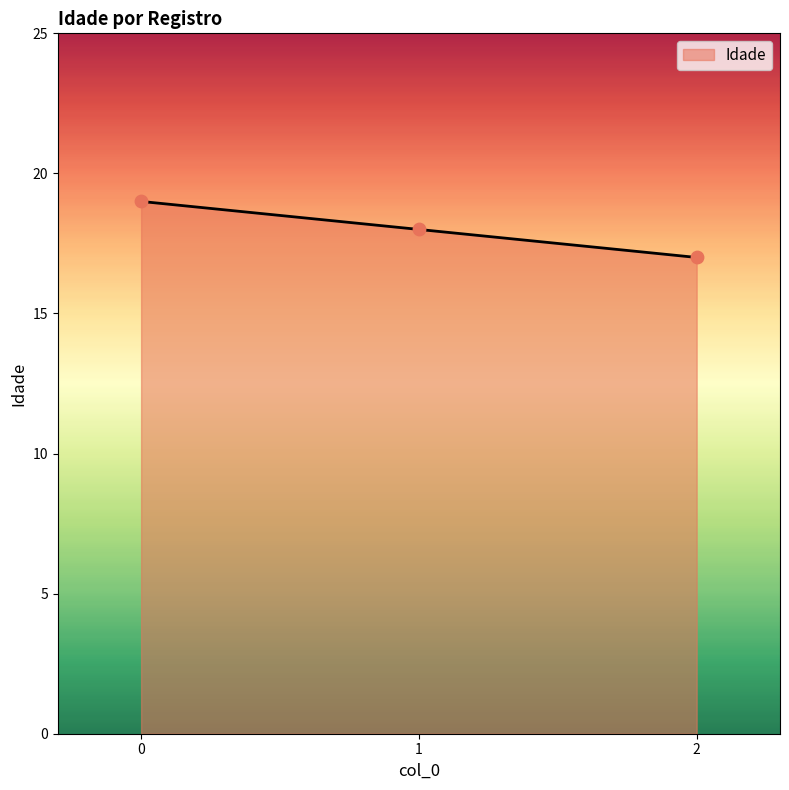

What is the change in value from 1 to 2?

-1